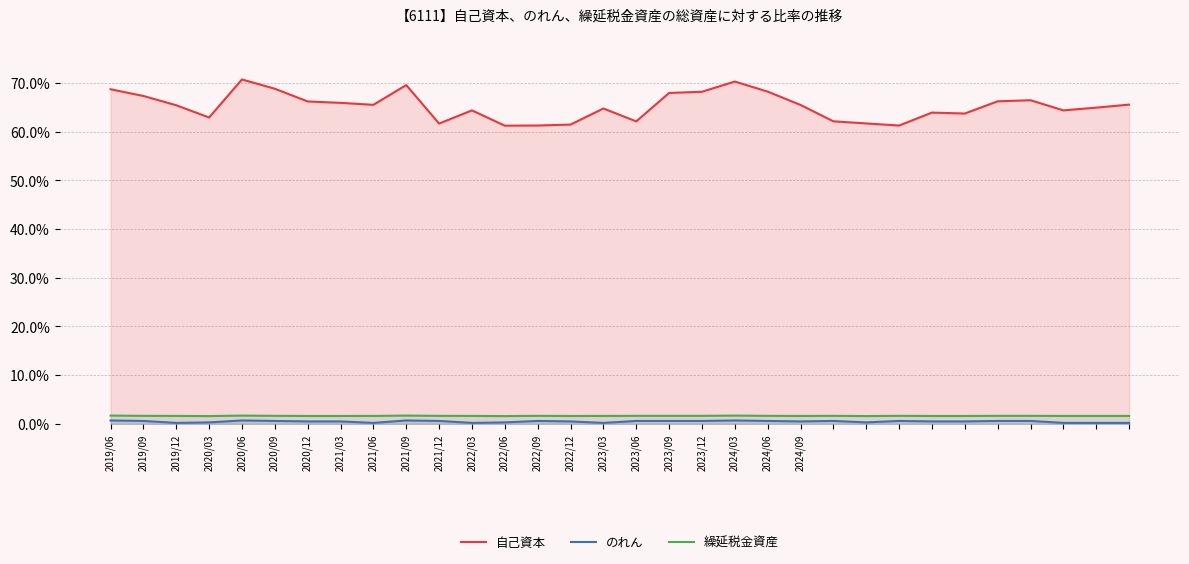

True or false: 繰延税金資産 and のれん intersect in this chart.

False